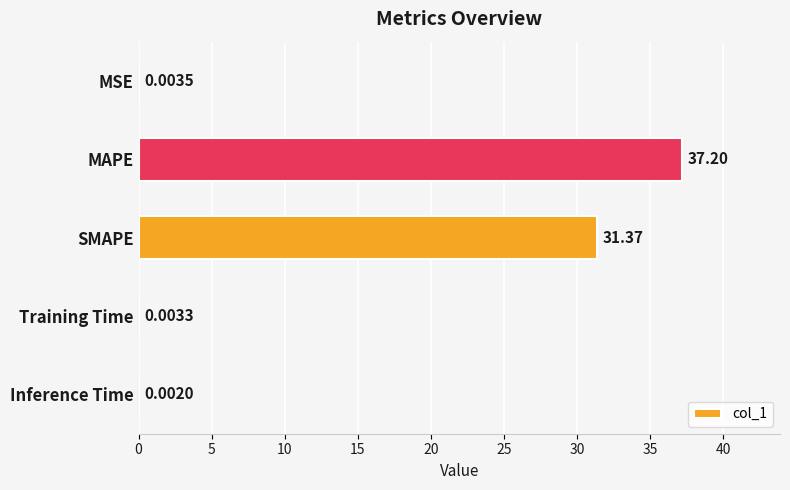

What is the change in value from MSE to MAPE?

+37.2